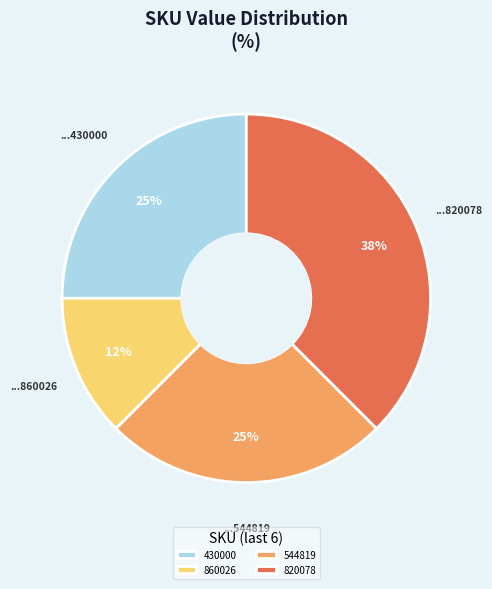

Approximately how many times larger is the value at 860026 compared to 820078?

0.3